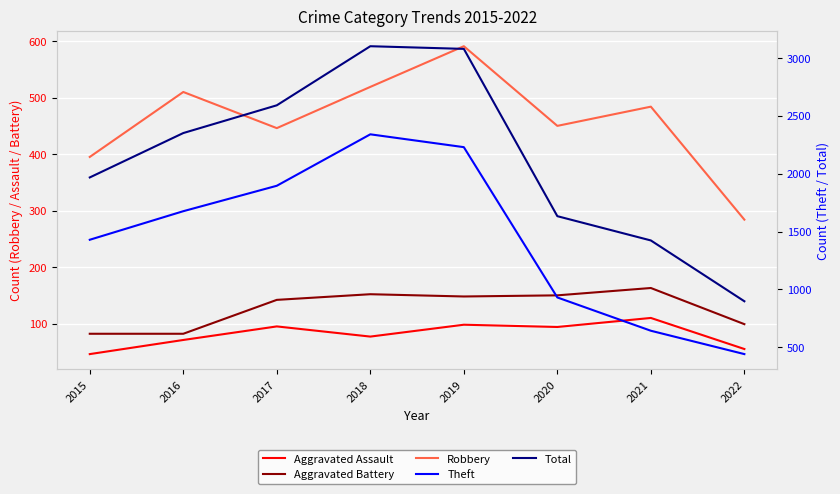

At which category does Aggravated Assault reach its first local peak?

2017